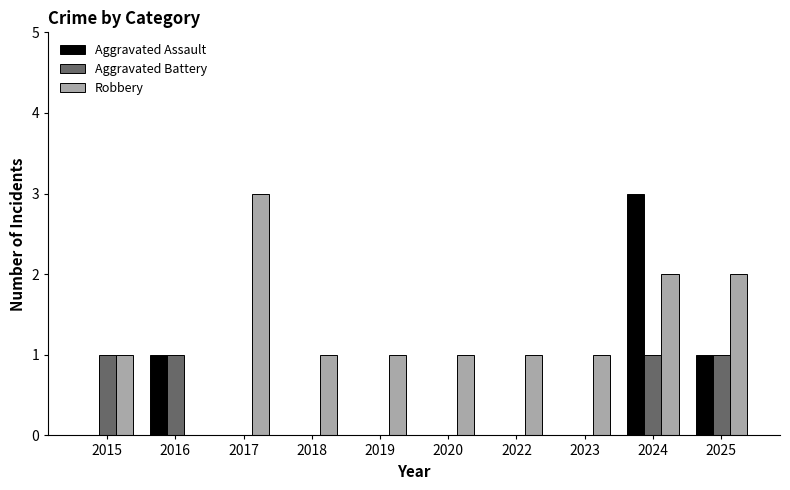

What is the maximum value for Aggravated Assault?

3